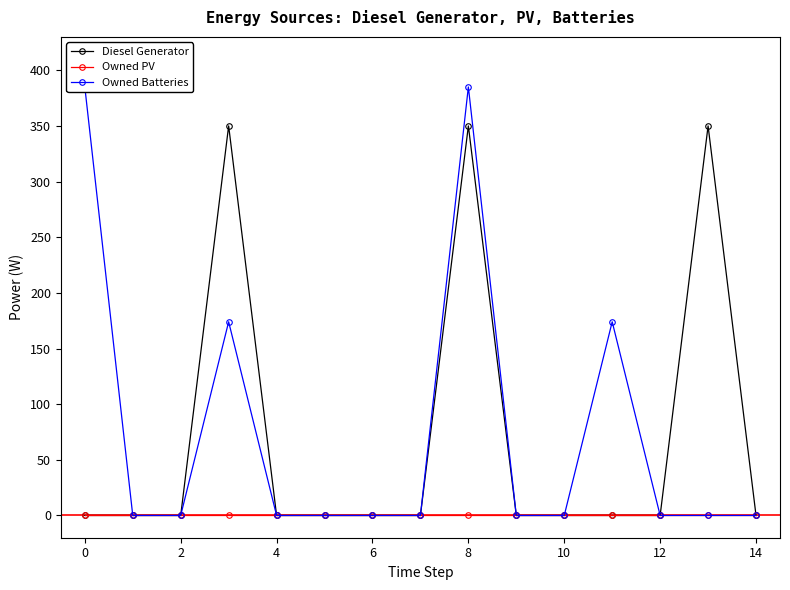

Which series changed the most between 0 and 6?

Owned Batteries